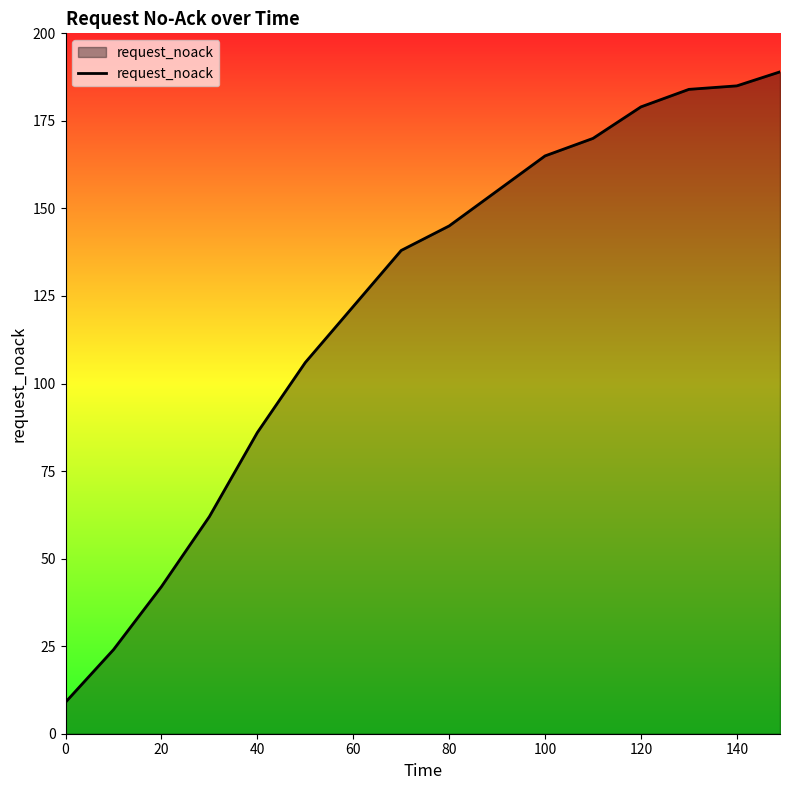

What is the greatest value displayed?

189